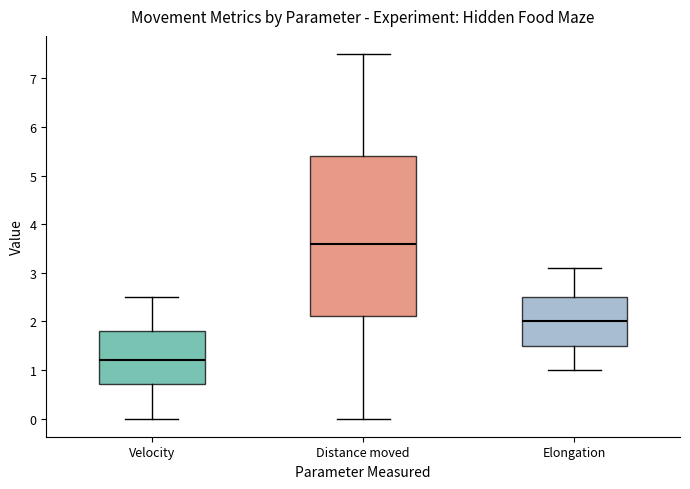

Which box has the lowest median line?

Velocity